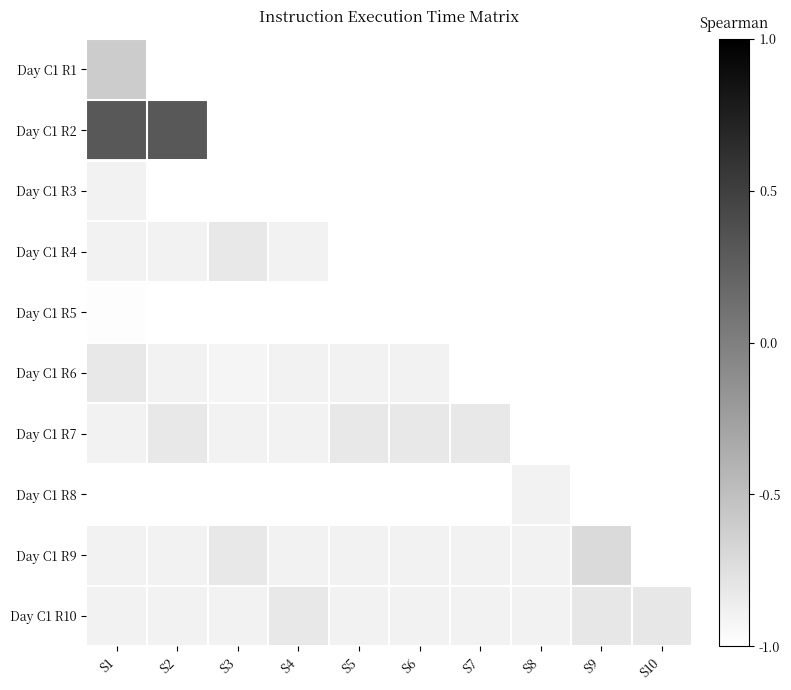

At which category is the sum across all series the highest?

S9